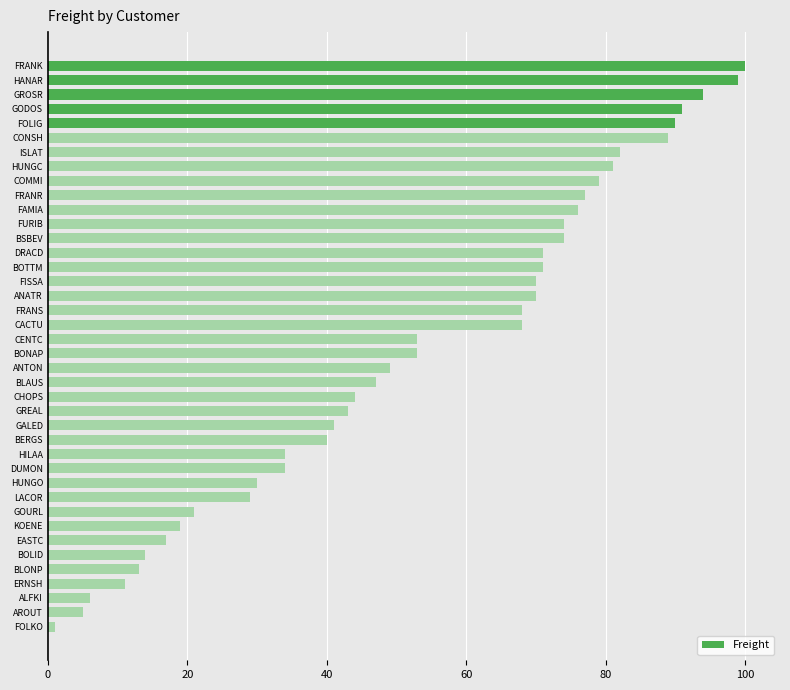

Is it true that the value at CACTU is 119?

False